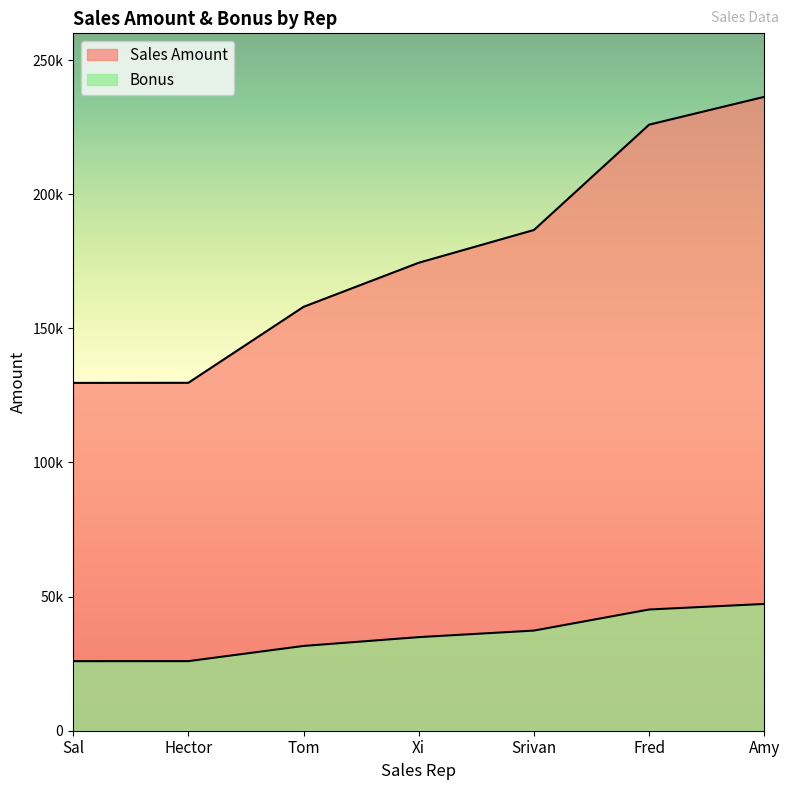

True or false: Bonus and Sales Amount intersect in this chart.

False